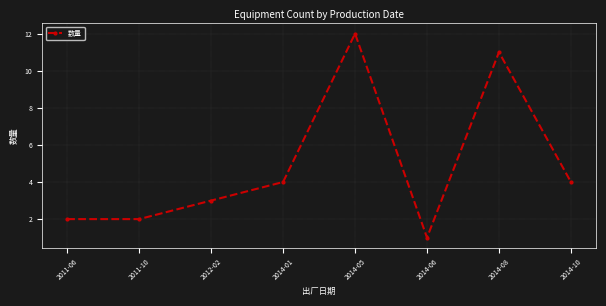

The chart shows a value of 12 at 2014-05. True or false?

True